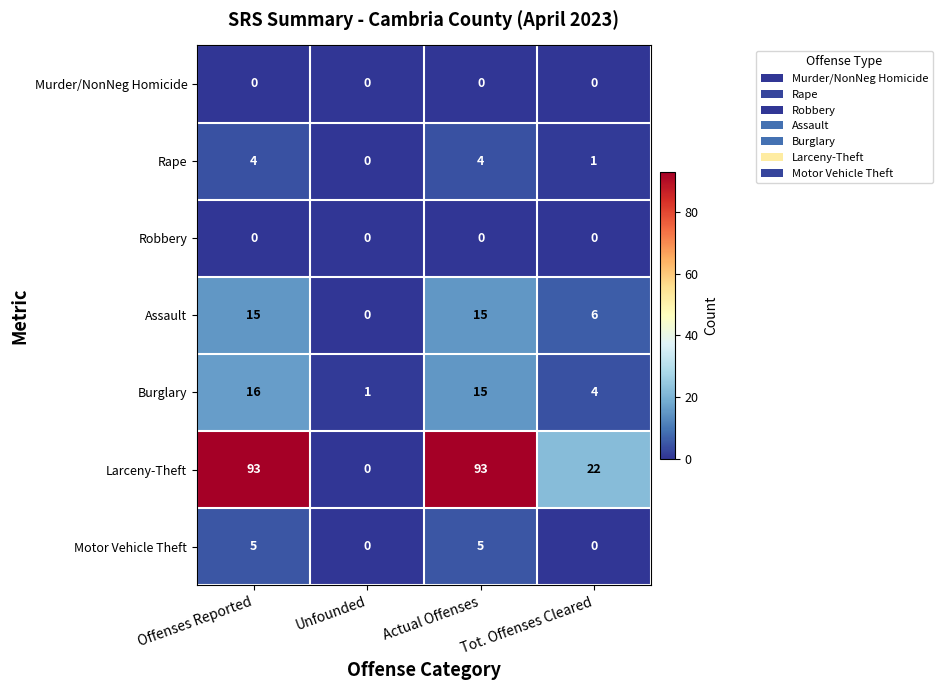

Which series has the largest total across all categories?

Larceny-Theft